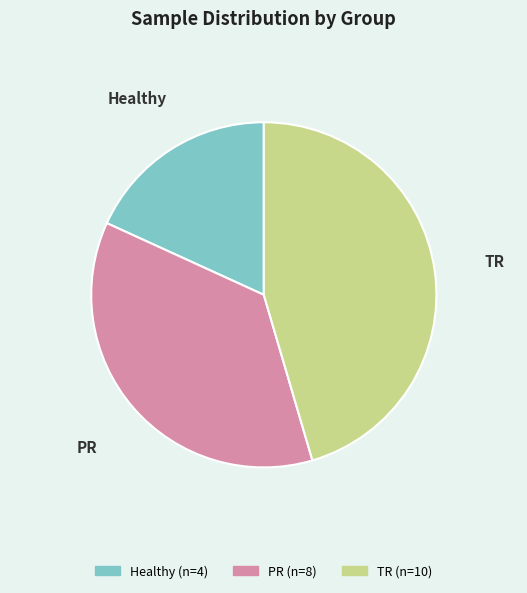

Combined, do PR and TR account for over 50%?

Yes